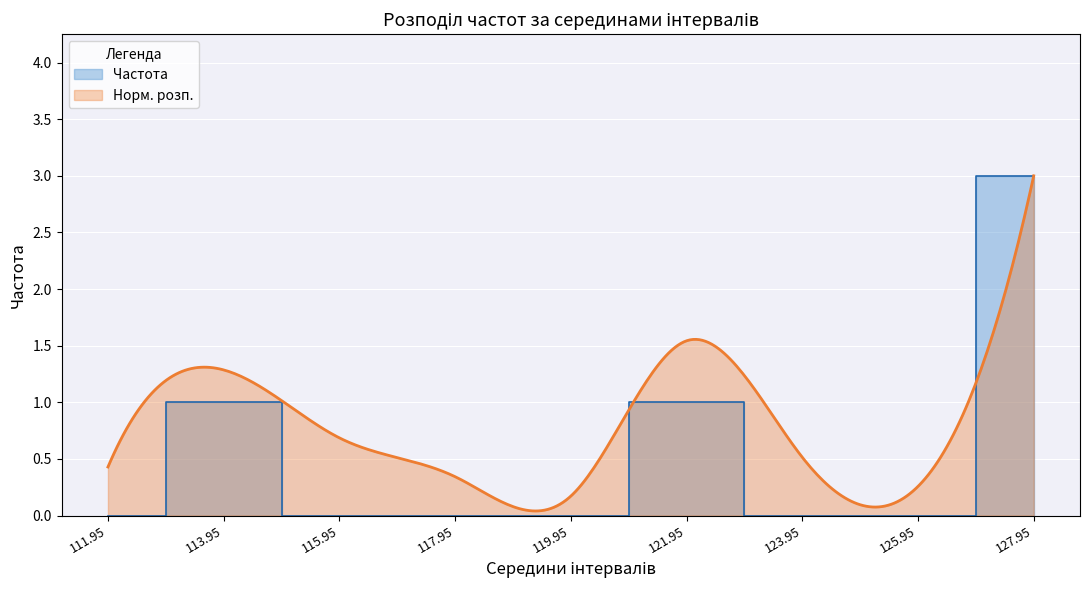

What is the maximum value for Норм. розп.?

3.0